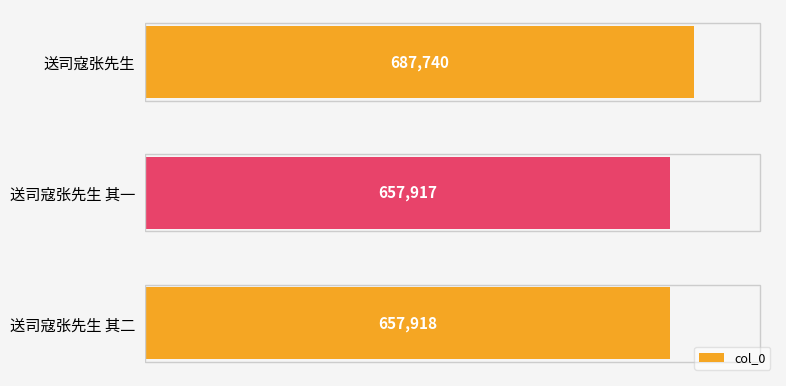

Is it true that the value at 送司寇张先生 其二 is 302783?

False